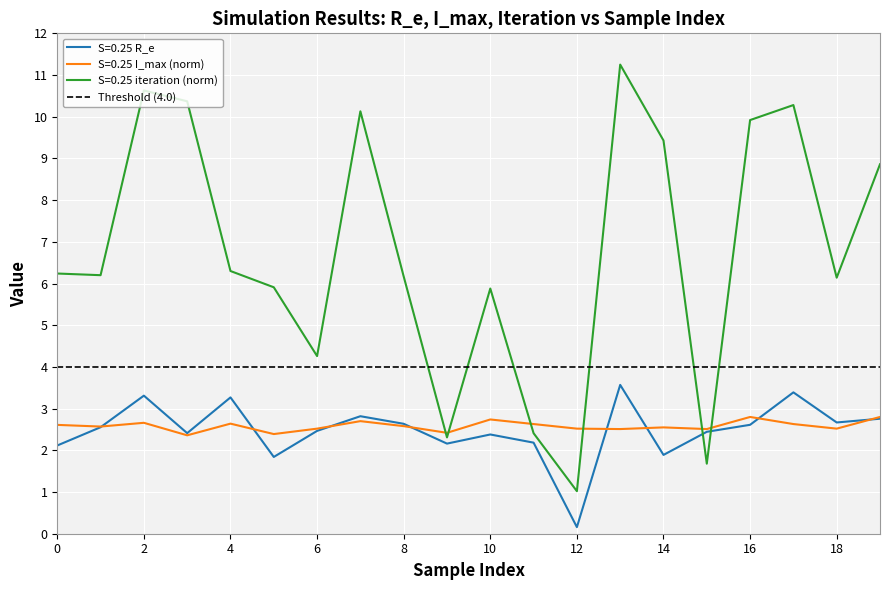

What is the minimum value for S=0.25 iteration (norm)?

1.0